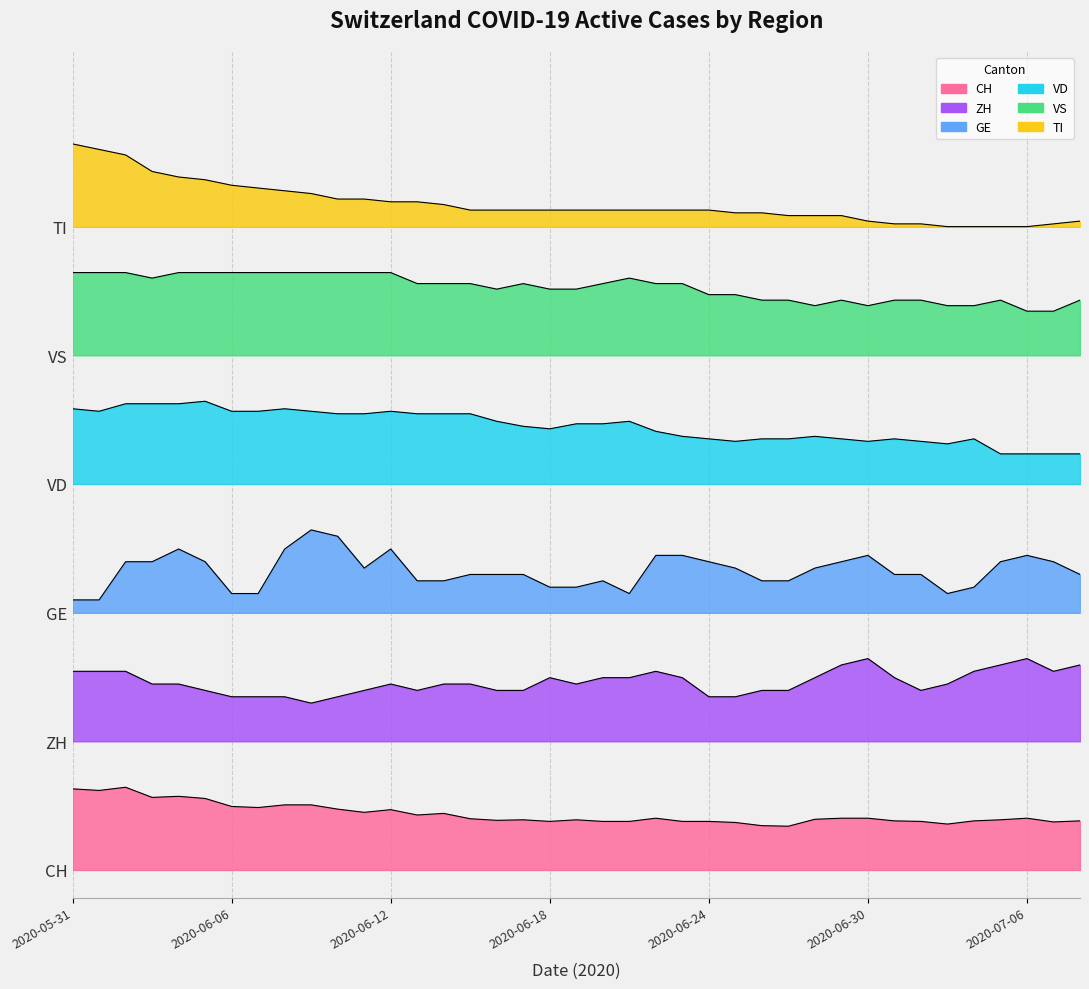

At 2020-06-11, list the series in order from smallest to largest.

CH, ZH, GE, VD, VS, TI